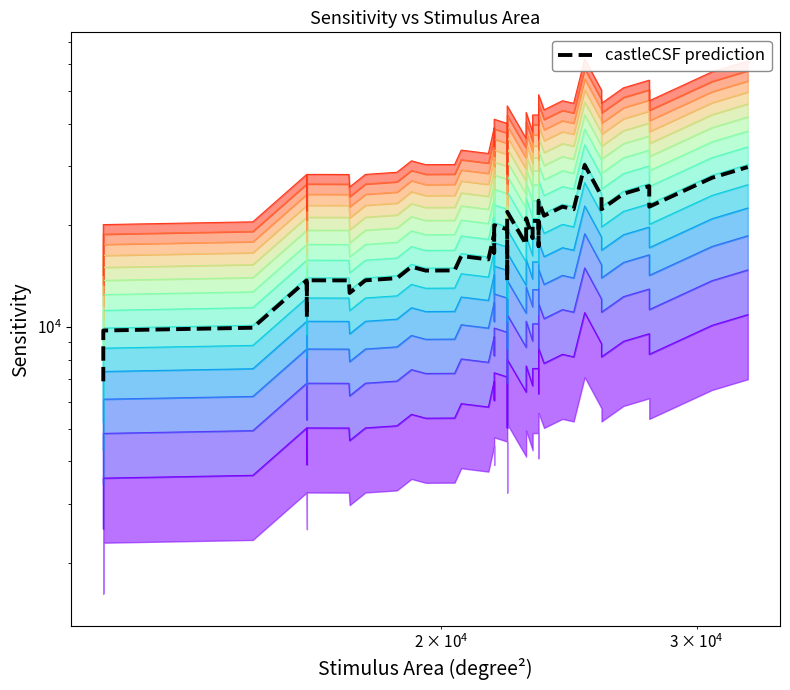

Does the chart display data point markers on the line(s)?

No